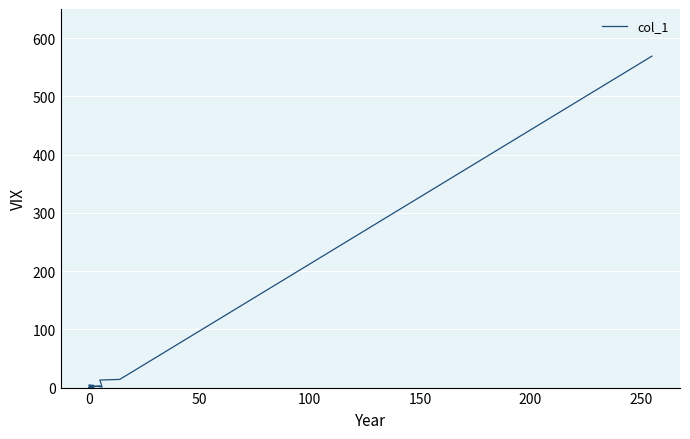

What is the value of the 6th point from the left?

4